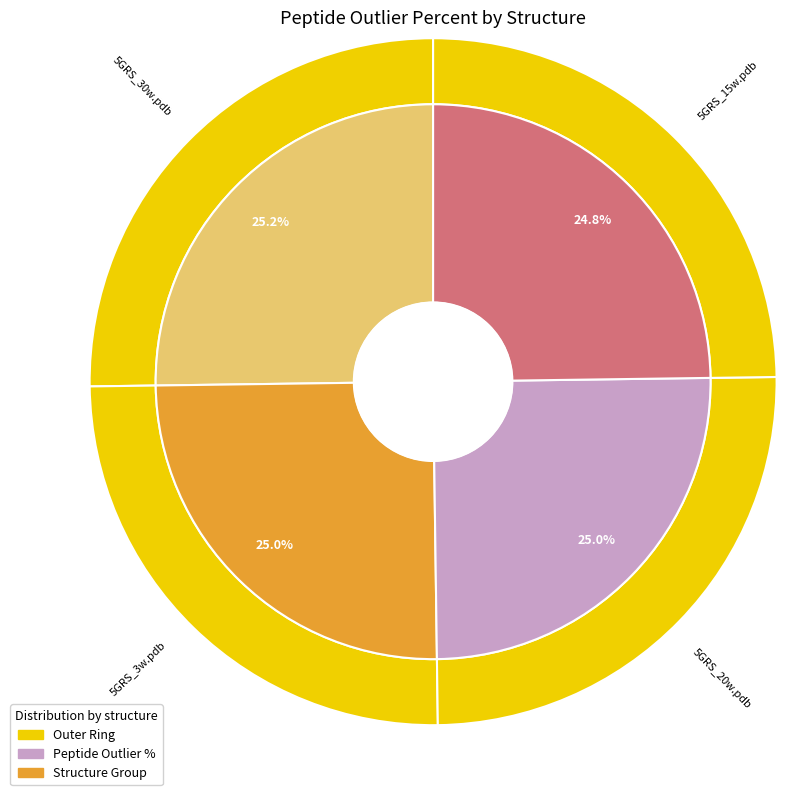

Is it true that 5GRS_15w.pdb is 25% of the pie?

True